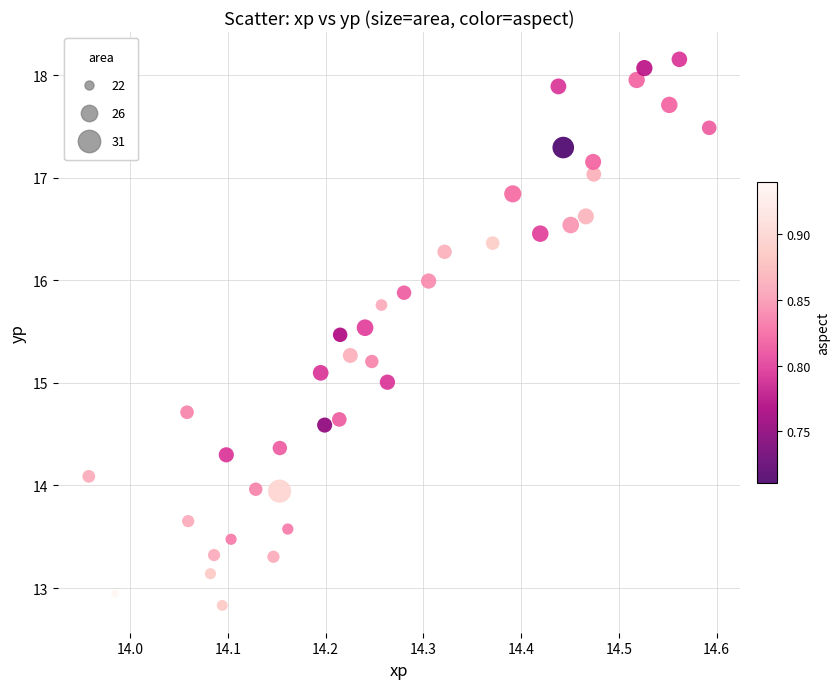

What is the range of Y values (max minus min)?

5.3